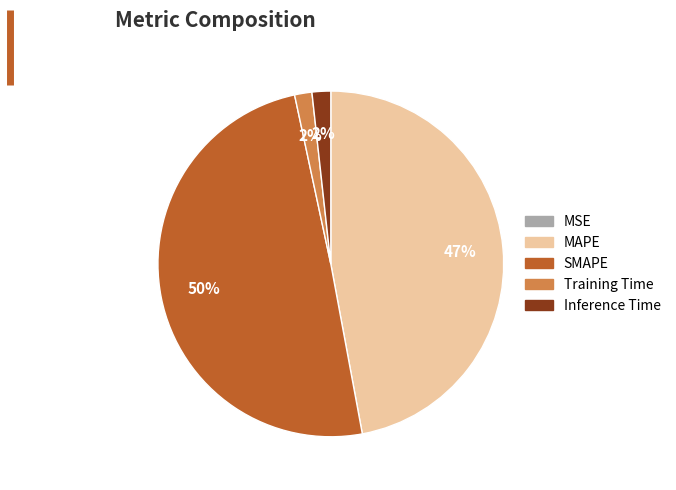

To the nearest percent, what portion does Training Time represent?

2%